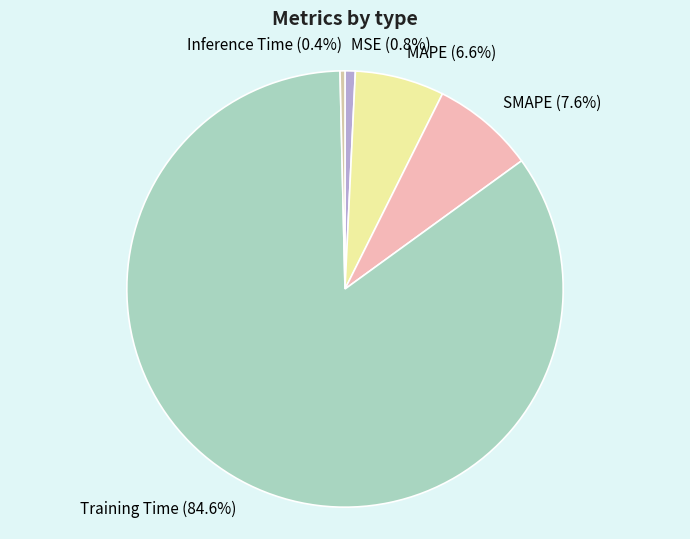

How many slices are in this pie chart?

5